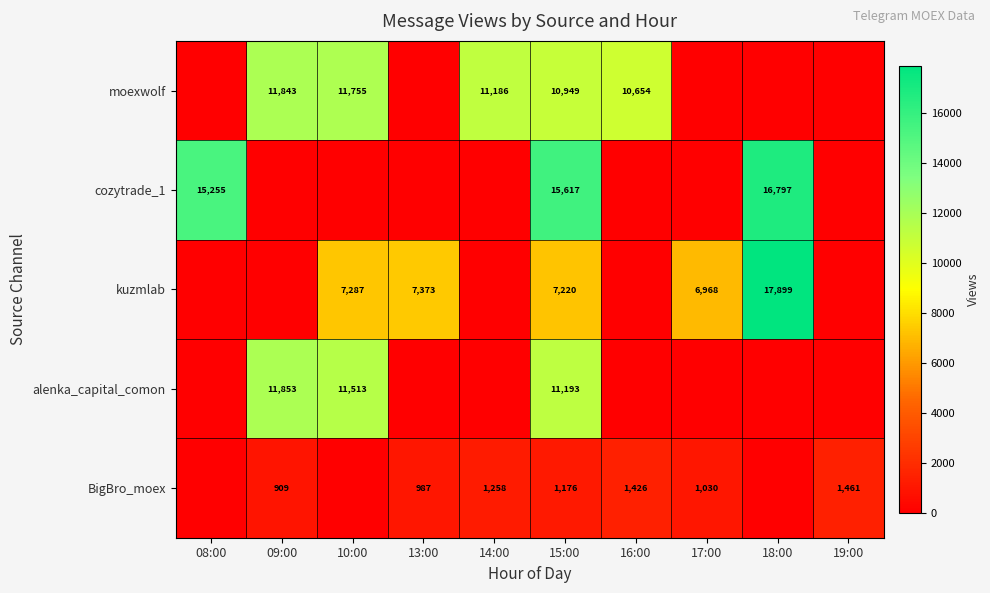

True or false: BigBro_moex has a value of 254 at 14:00.

False